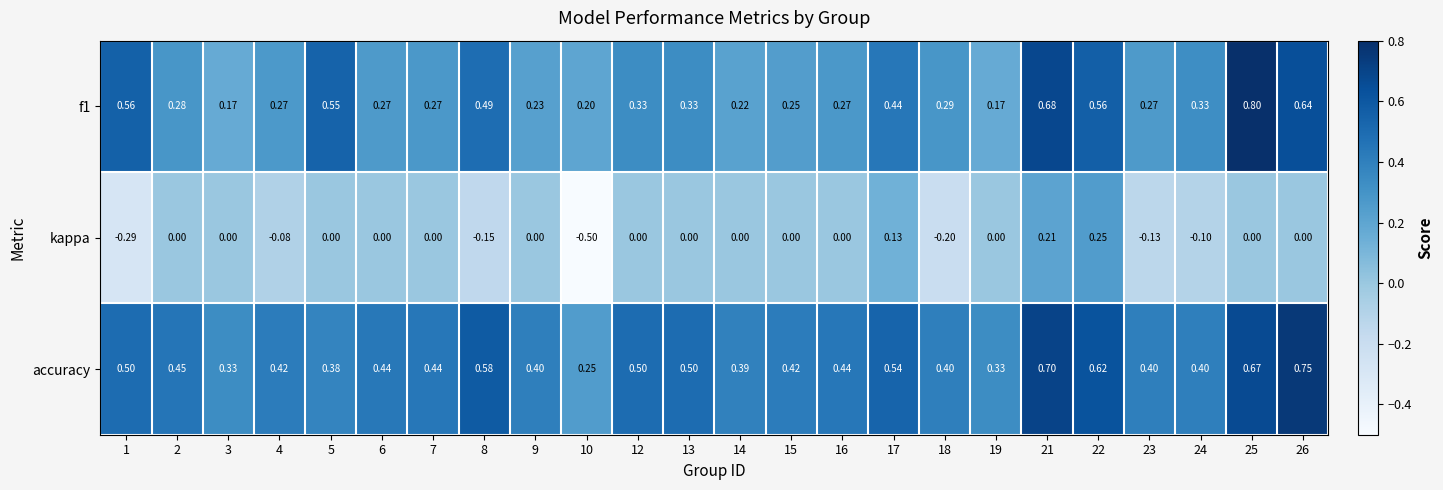

Which series has the widest spread of values?

kappa